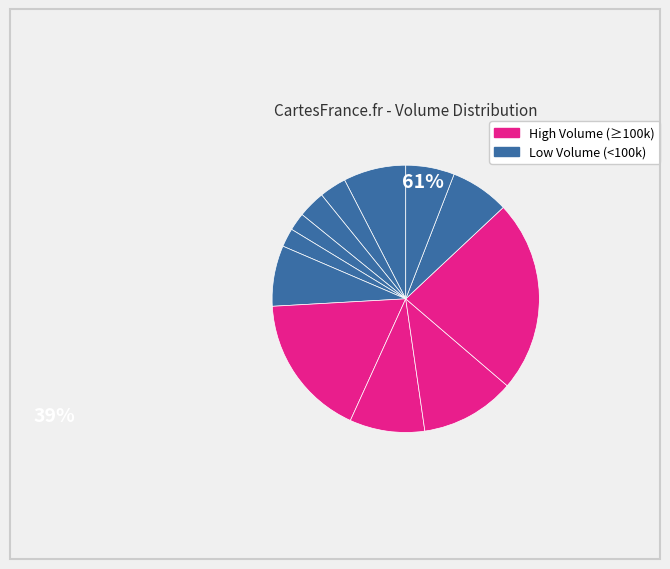

How many slices are in this pie chart?

12